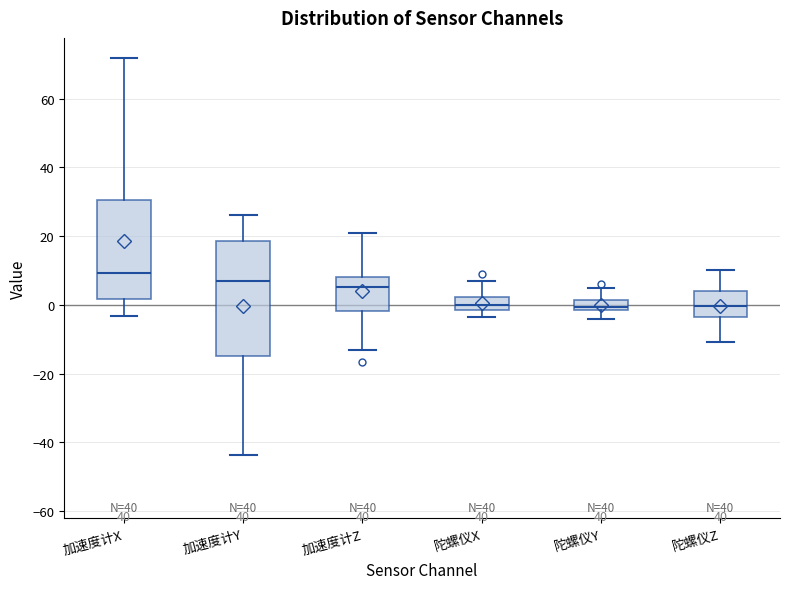

Where does the upper whisker of the box for 陀螺仪Y end on the y-axis? The values are not printed on the chart, so give them approximately, as read against the axis.

6